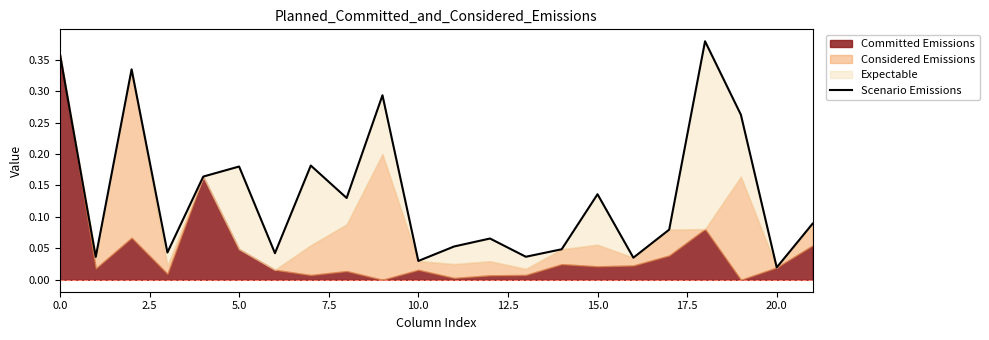

How many interior local peaks (higher than both neighbors) does the data have?

7